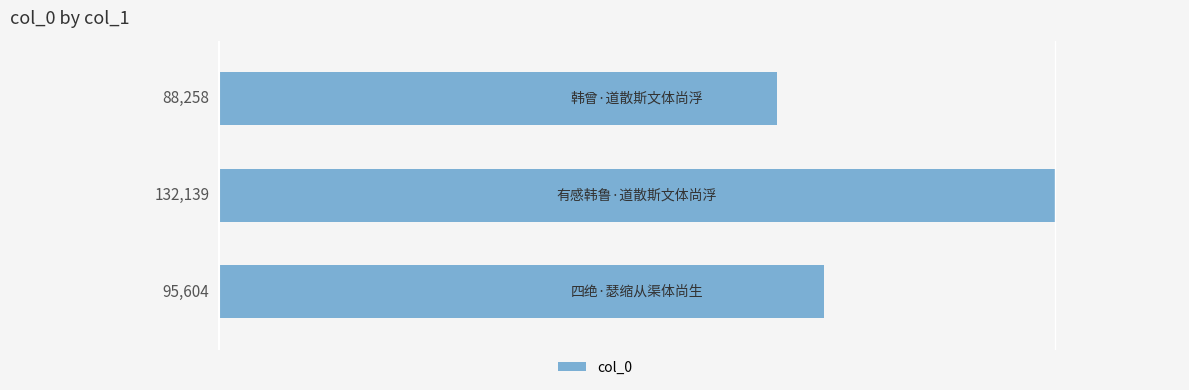

What is the greatest value displayed?

132139